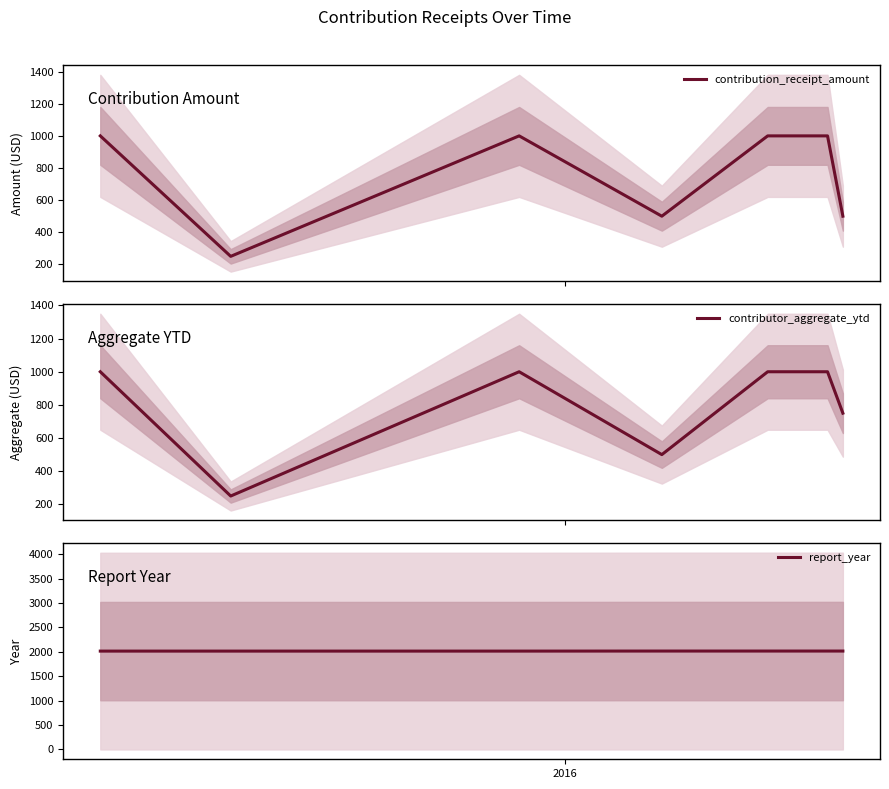

True or false: contributor_aggregate_ytd and report_year cross at least once.

False